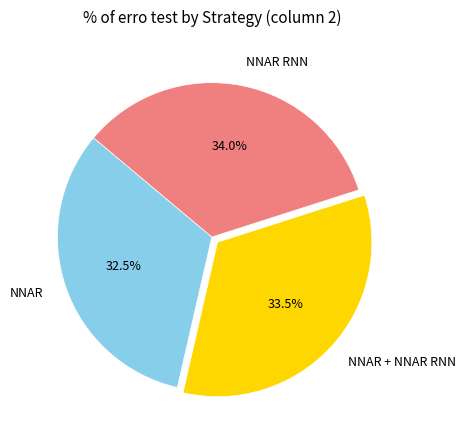

Combined, what portion of the pie is NNAR RNN and NNAR + NNAR RNN?

67.5%